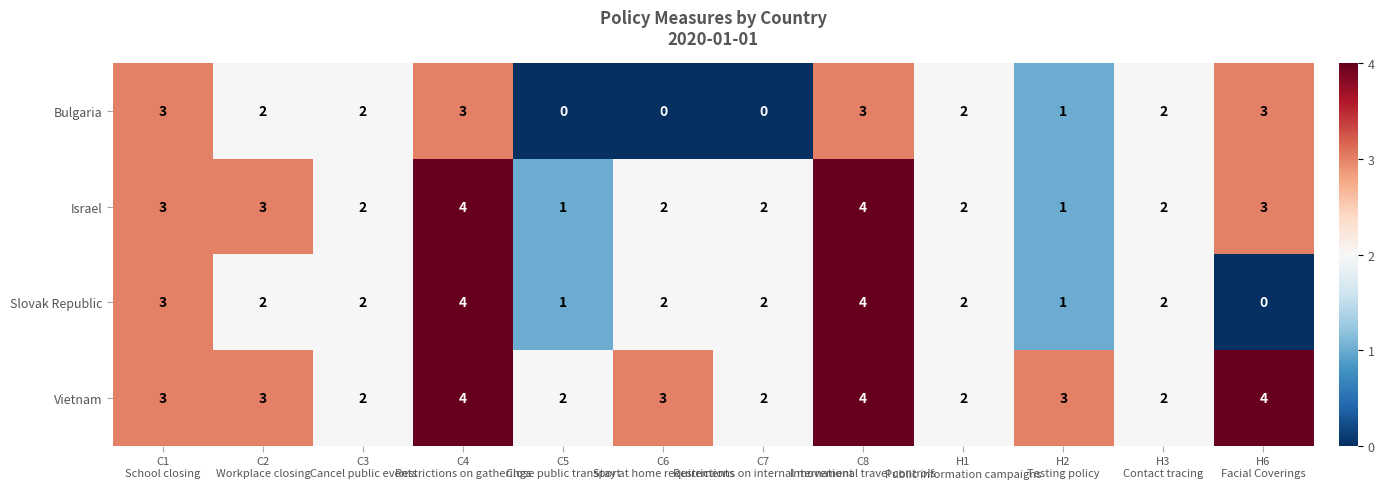

How many distinct data groups are displayed?

4